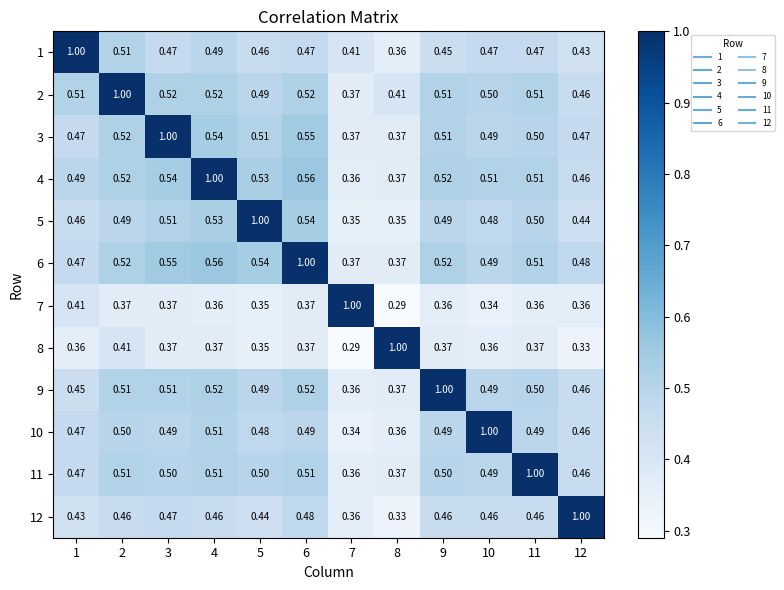

What is the greatest value displayed?

1.0